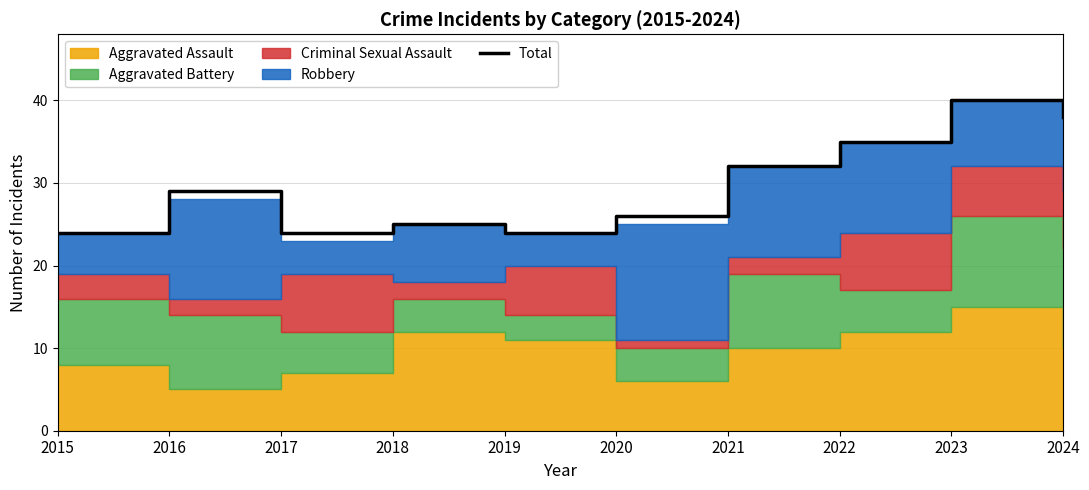

What is the difference between the maximum and minimum values?

16